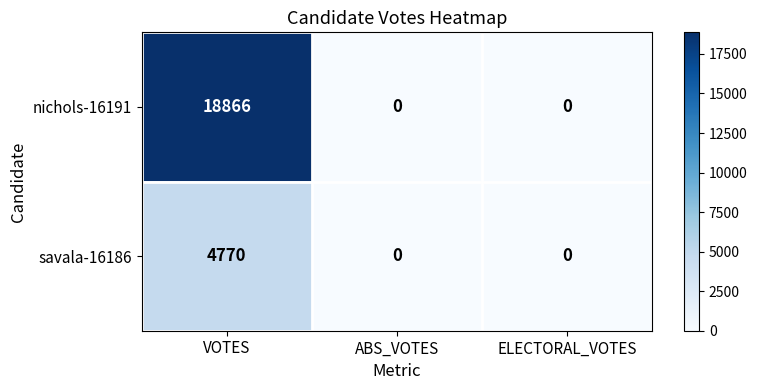

Count the number of data series in this chart.

2